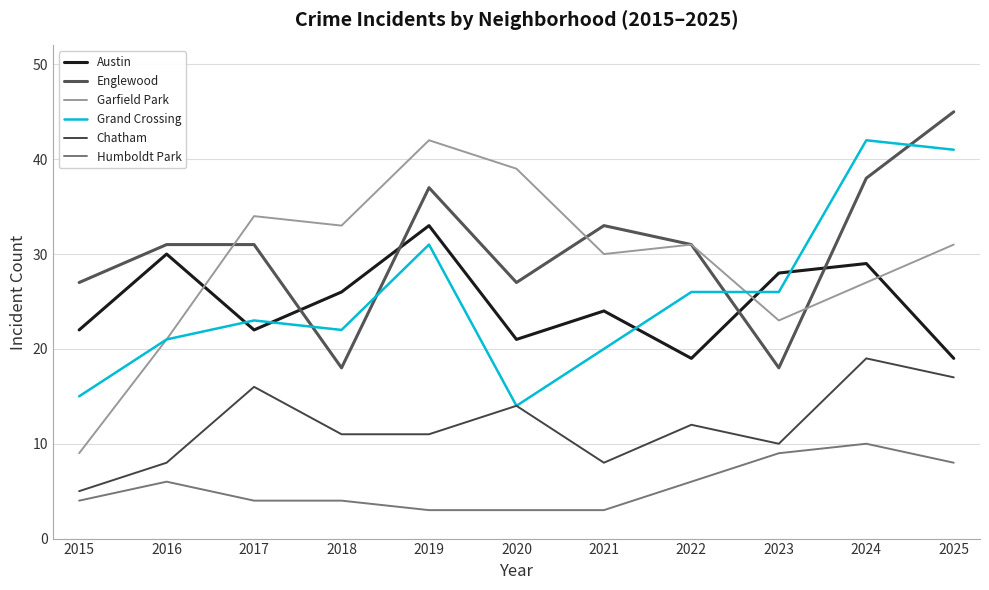

How many lines are shown in the chart?

6